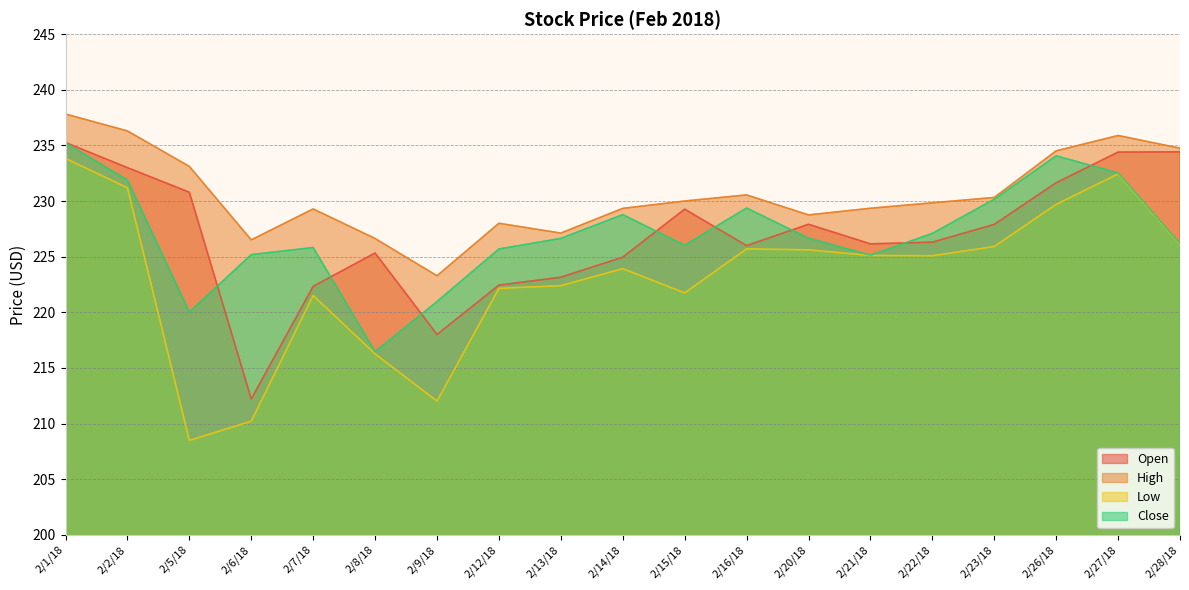

What position from the right is 2/16/18?

8